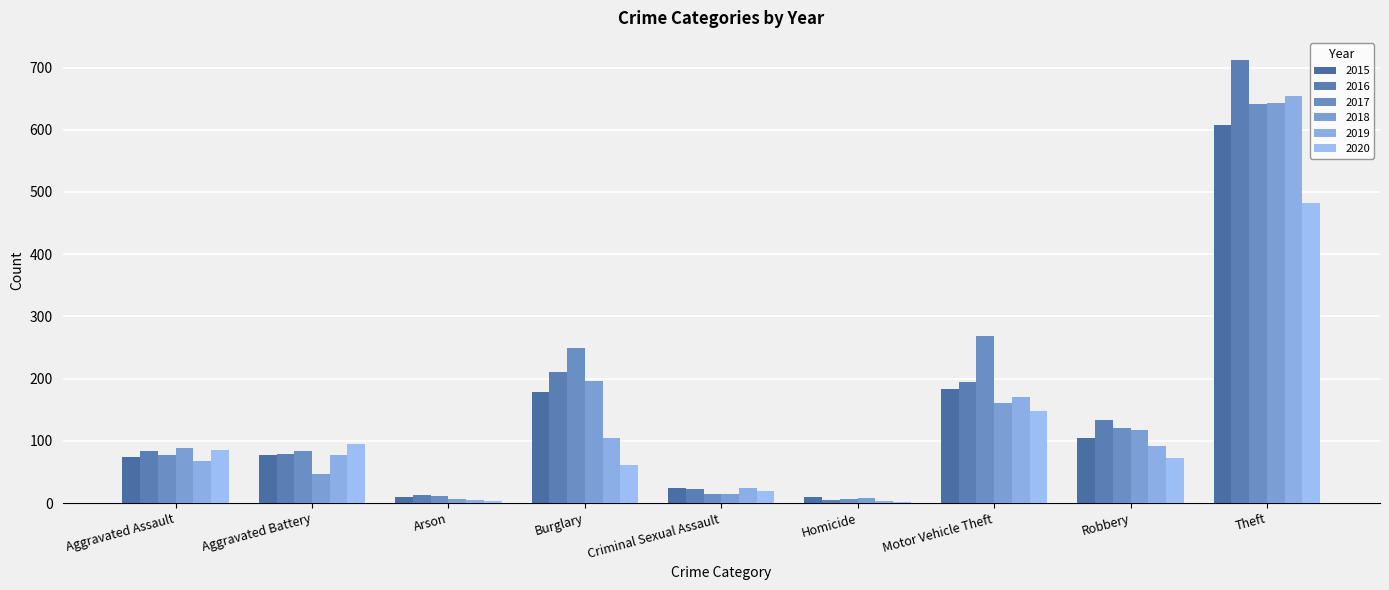

What is the value of the 2016 bar at the 4th from the left?

211